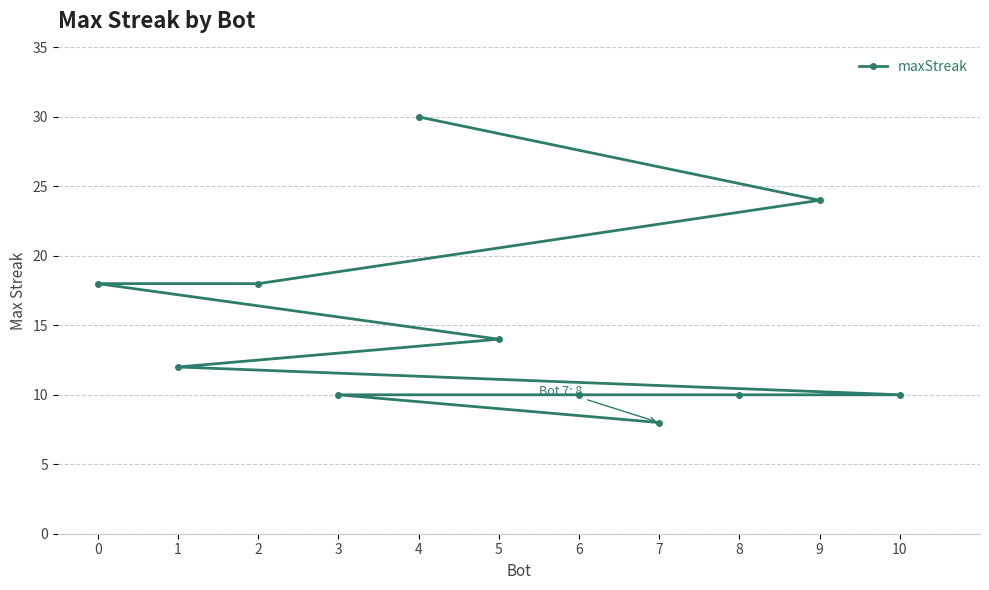

List the labels in order of value, smallest first.

7, 10, 8, 6, 3, 1, 5, 2, 0, 9, 4